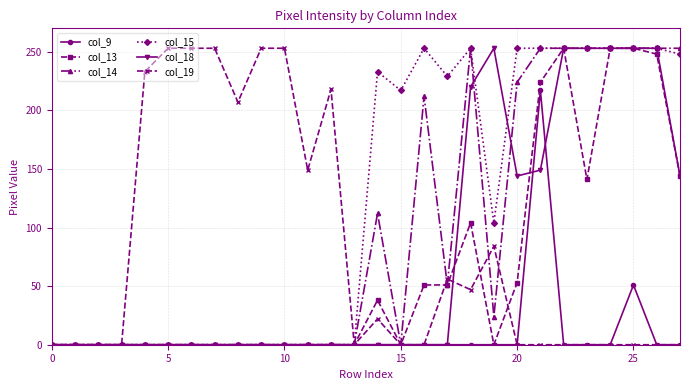

True or false: col_13 has more than 1 points higher than both neighbors.

True